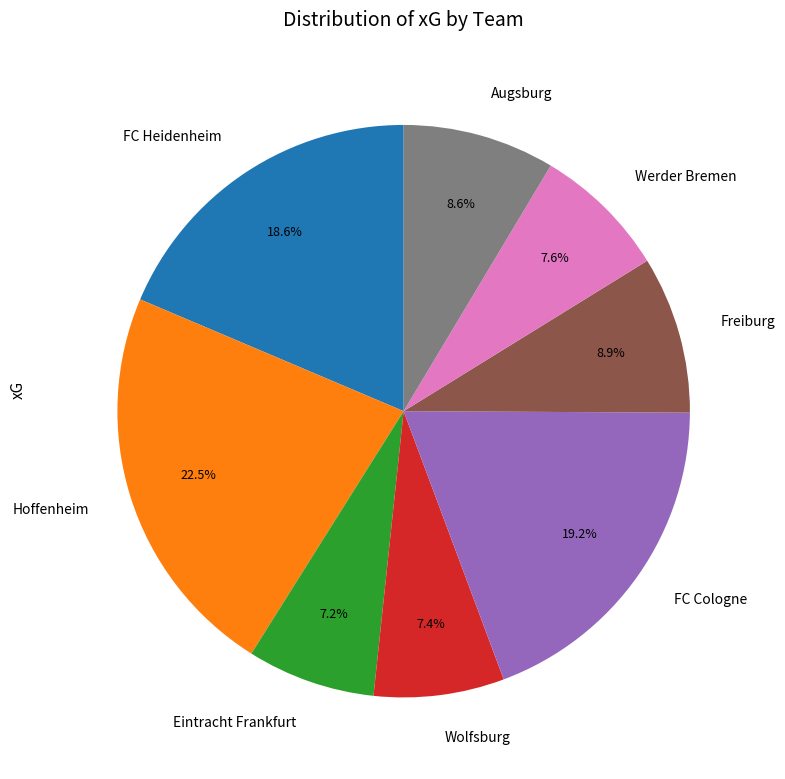

Which category has the biggest portion of the pie?

Hoffenheim